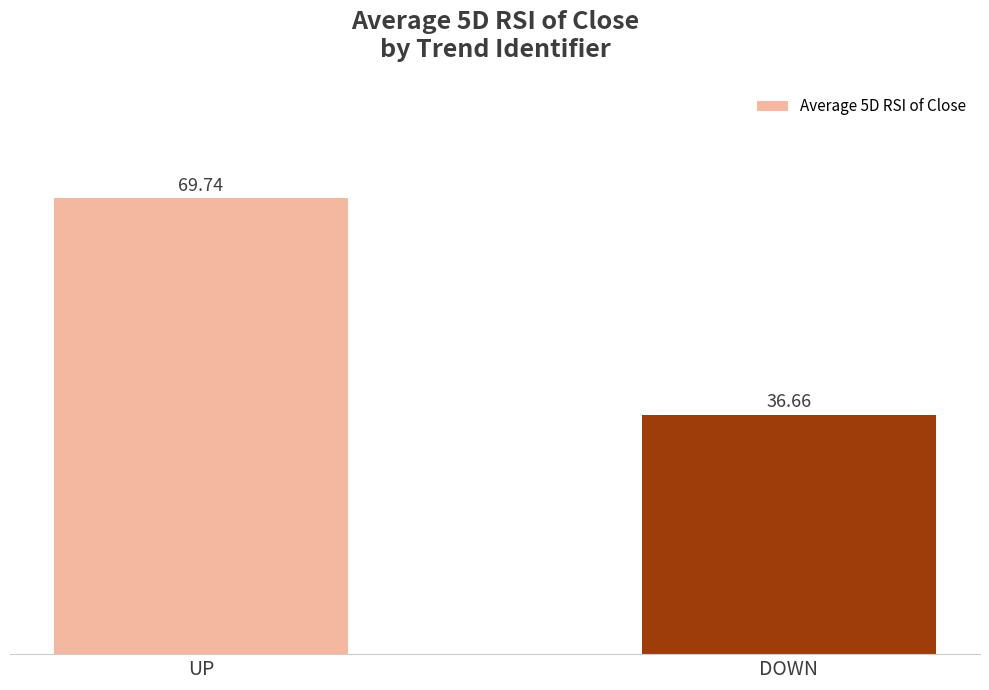

What is the sum of all values?

106.4